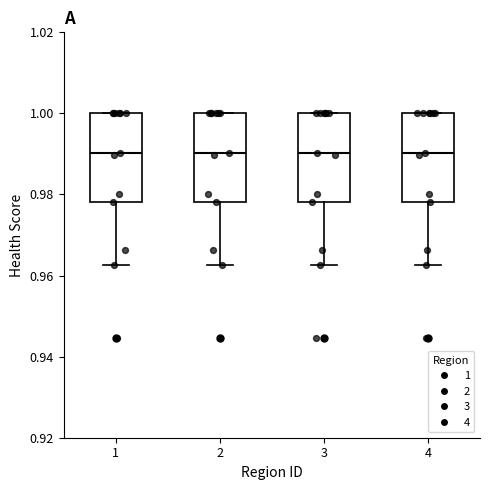

Reading left to right, read every box against the y-axis: the position of its median line, the range the box covers, and the ends of its whiskers. The values are not printed on the chart, so give them approximately, as read against the axis.

1: median 0.990, box 0.978 to 1.000, whiskers 0.962 to 1.000
2: median 0.990, box 0.978 to 1.000, whiskers 0.962 to 1.000
3: median 0.990, box 0.978 to 1.000, whiskers 0.962 to 1.000
4: median 0.990, box 0.978 to 1.000, whiskers 0.962 to 1.000